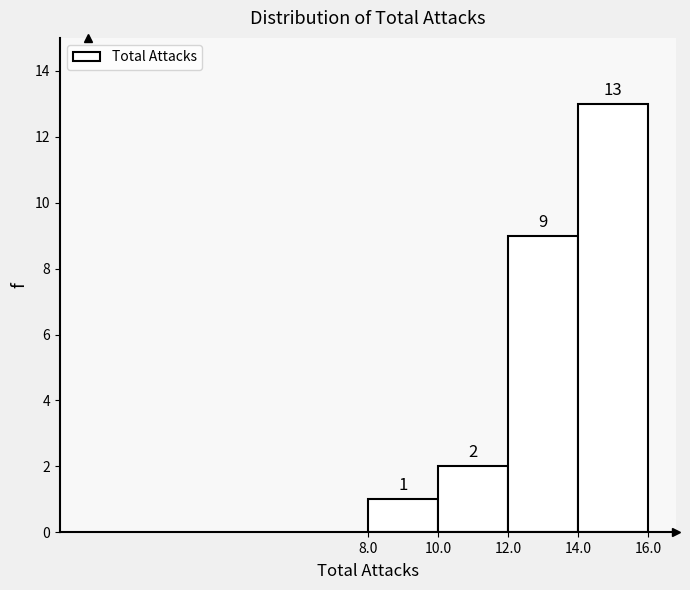

Which range on the x-axis has the tallest bar?

14.0 to 16.0